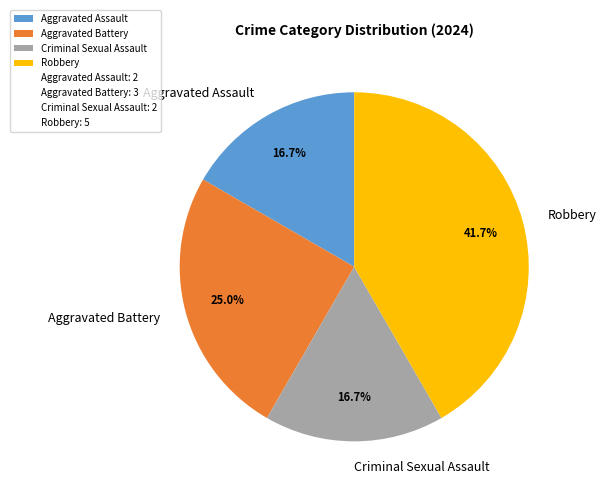

Which slice is the largest?

Robbery